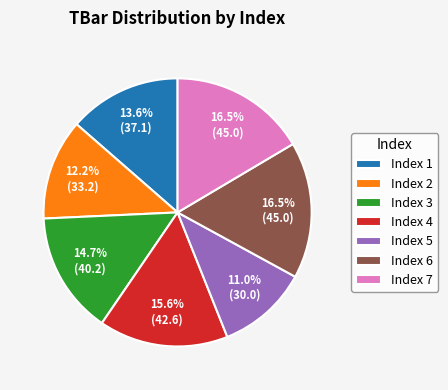

Is there a majority slice in this chart?

No